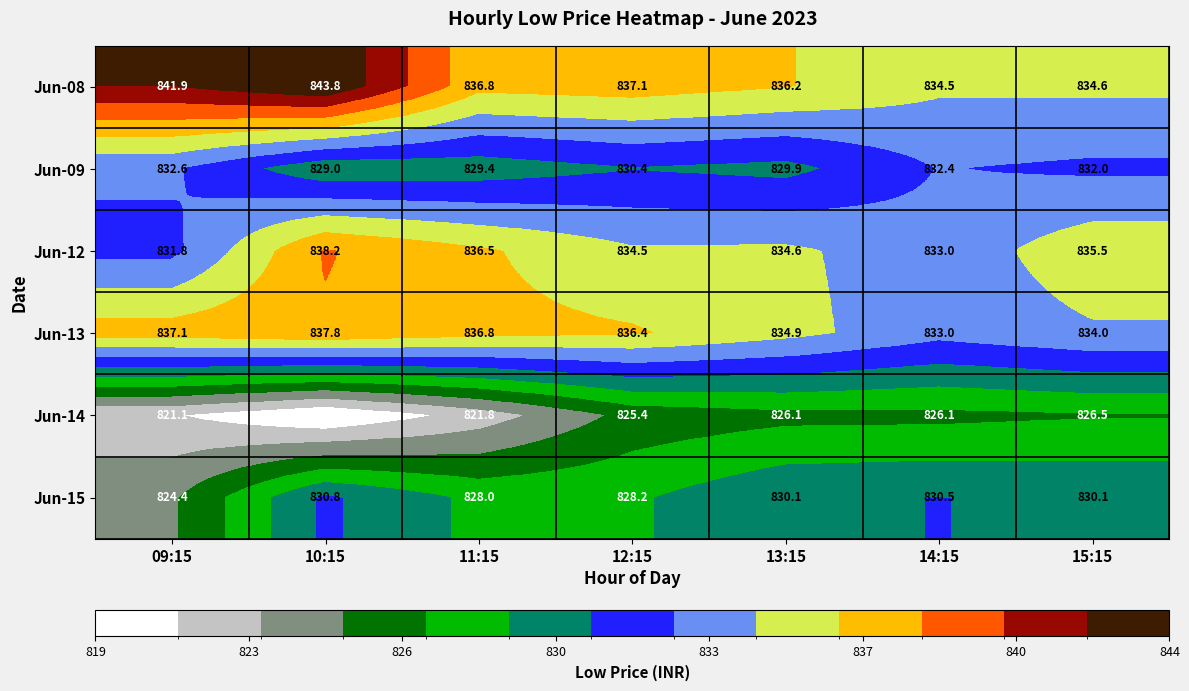

What is the total value across all series at 11:15?

4989.3